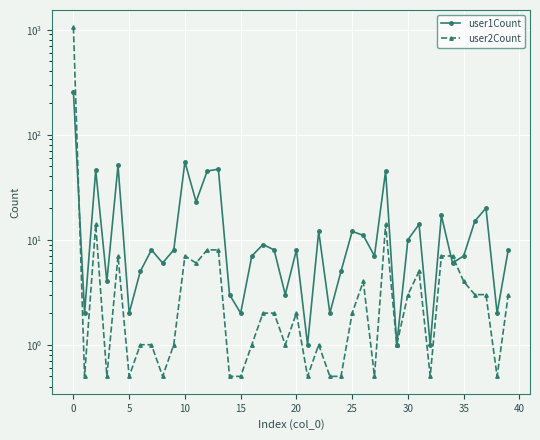

How many times do user1Count and user2Count cross each other?

3